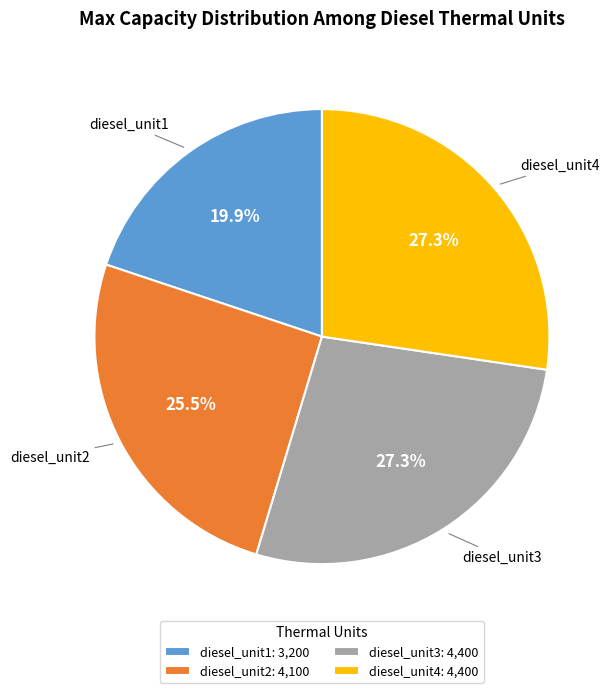

Is there a majority slice in this chart?

No